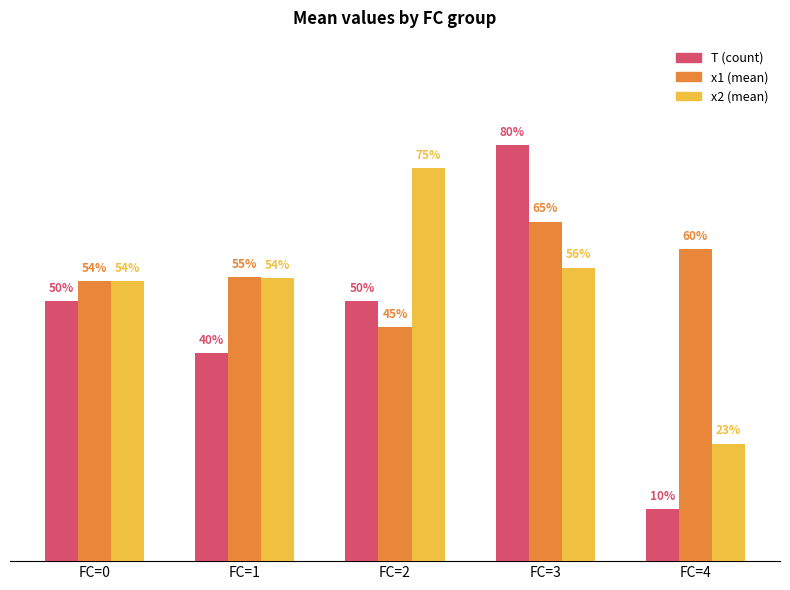

Are the bars grouped side by side (vs. stacked)?

Yes